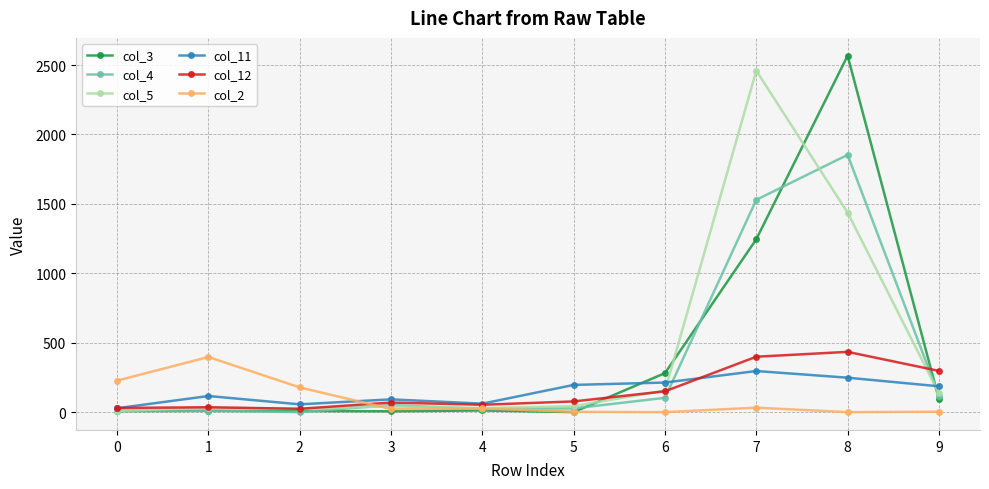

Is it true that col_5 equals 23 at 2?

True